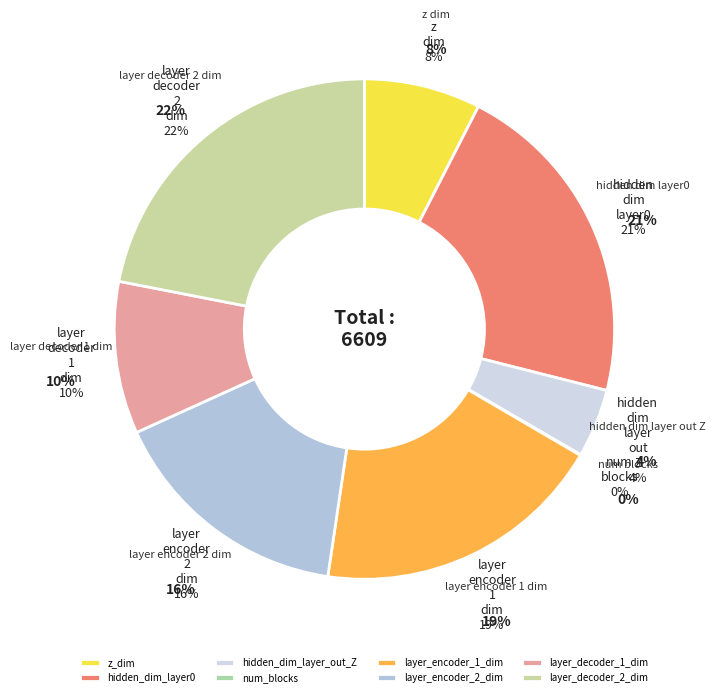

What is the largest slice in the pie chart?

layer_decoder_2_dim